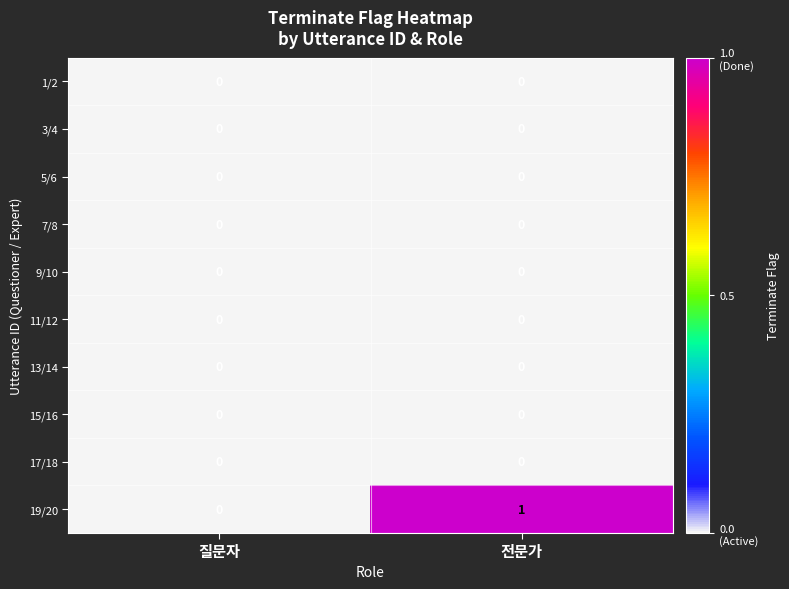

Which series has the widest spread of values?

19/20